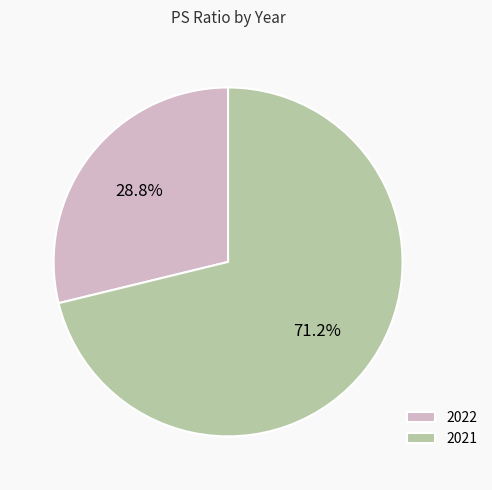

What is the majority slice?

2021